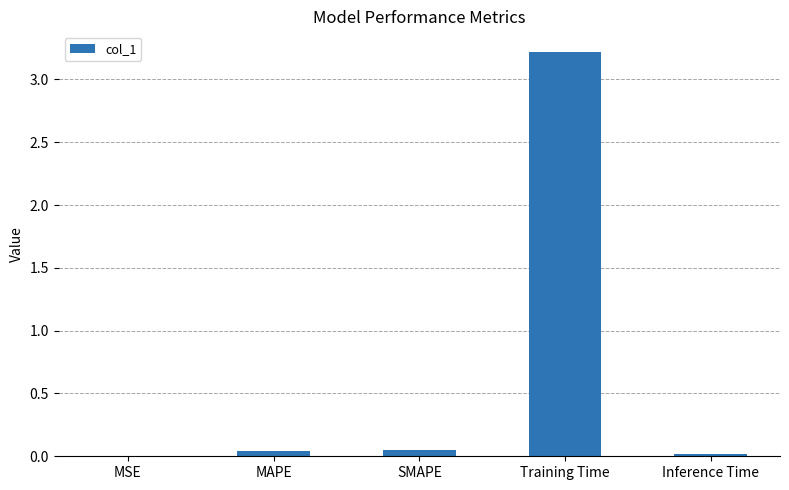

Between MSE and Training Time, which is larger?

Training Time